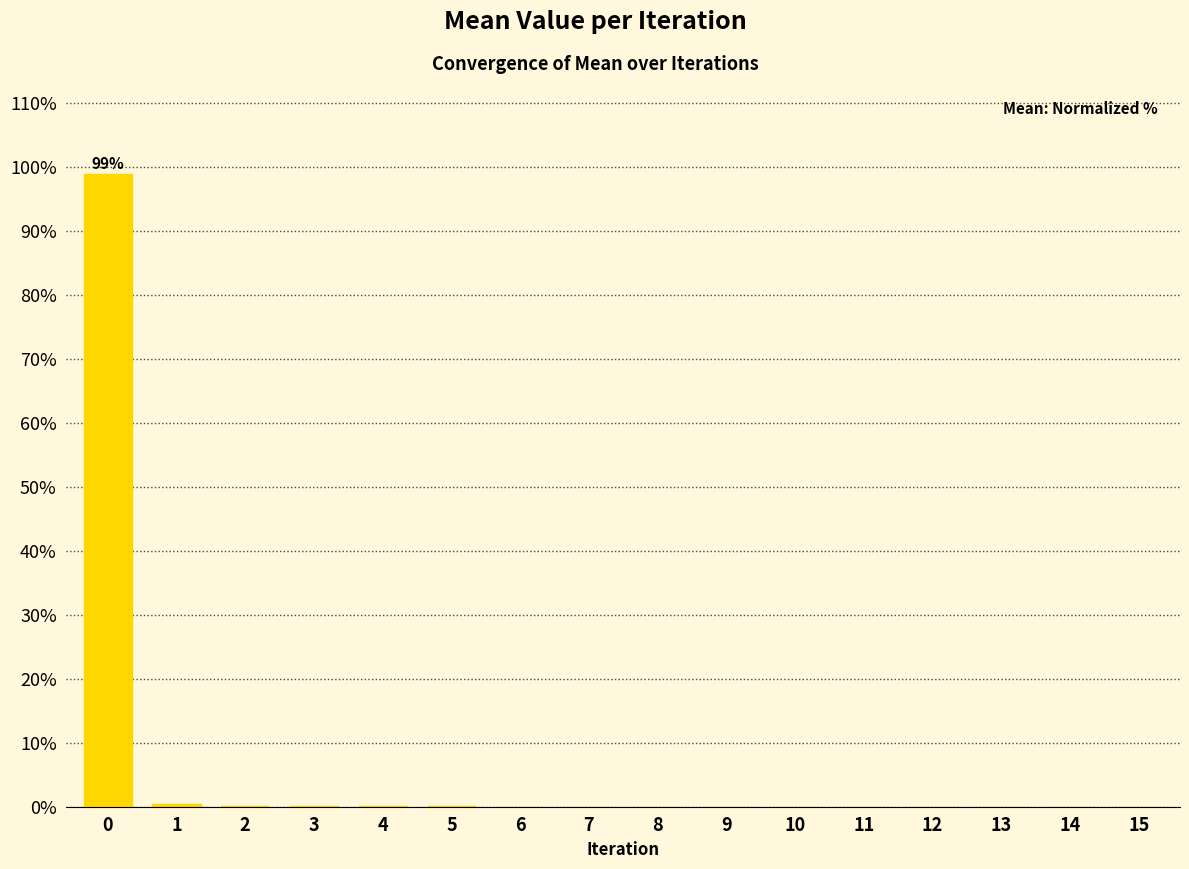

True or false: the data shows 0.1 at 4.

True